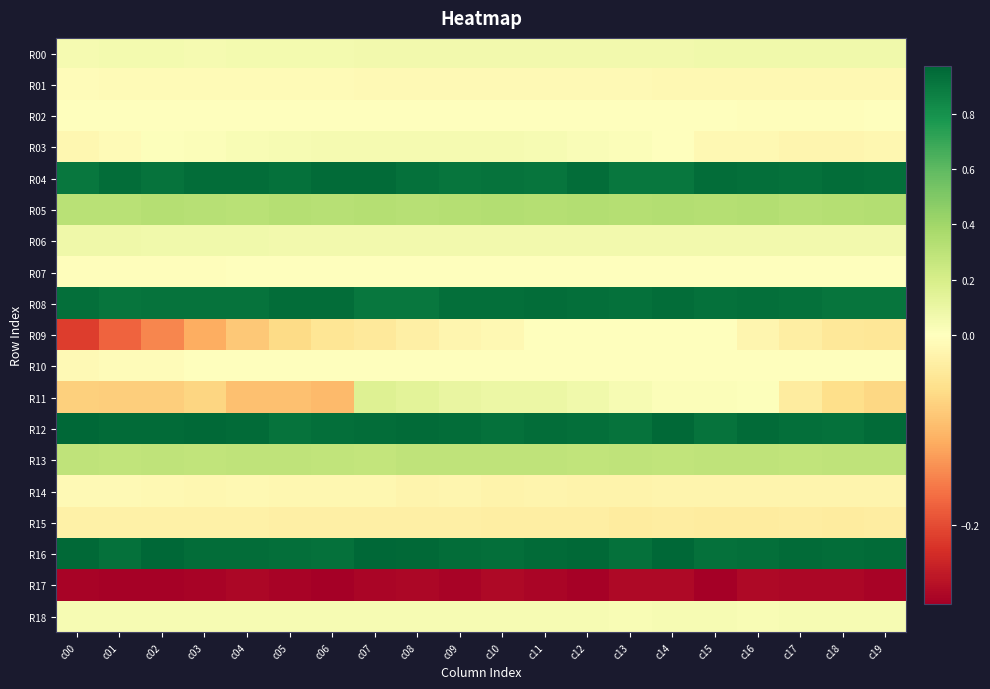

Count the number of categories in the chart.

20